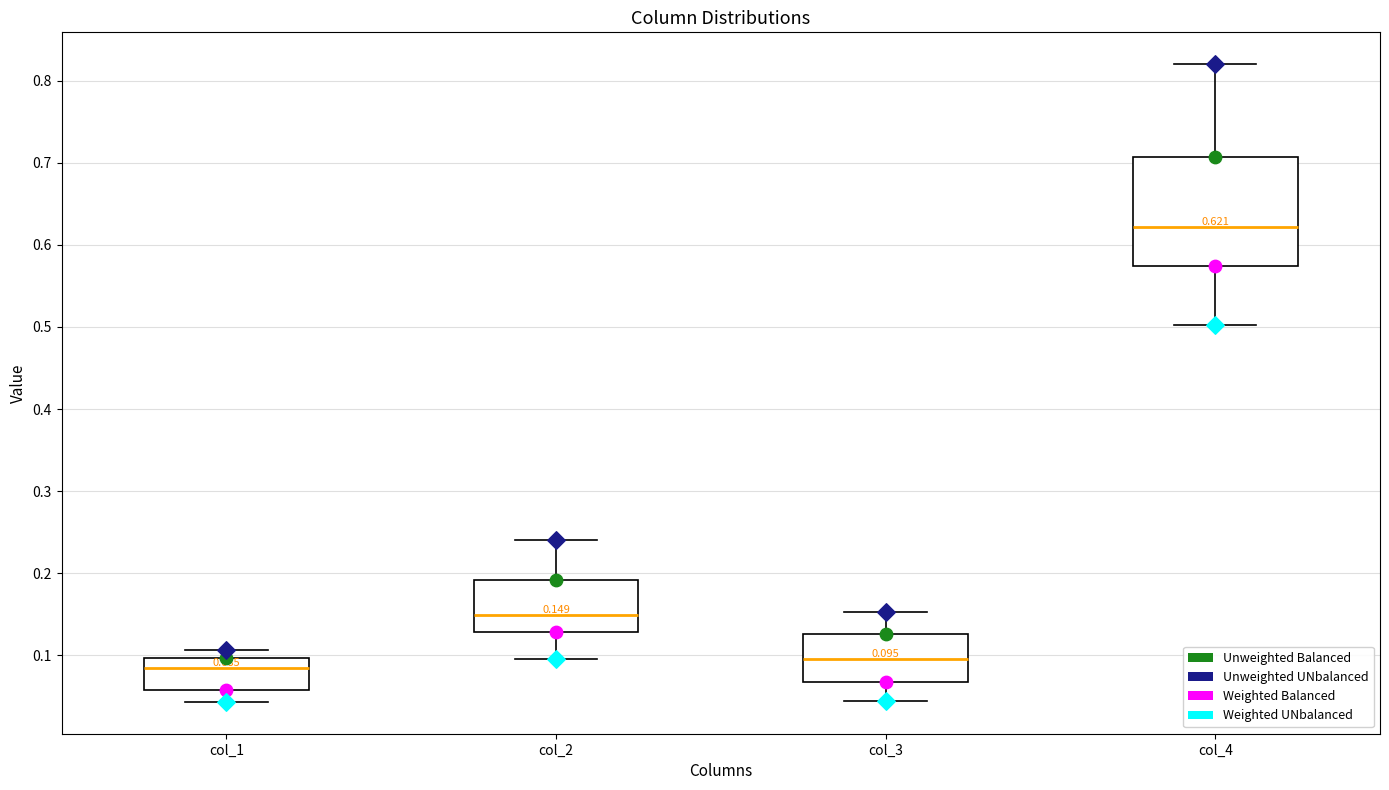

Which box has the lowest median line?

col_1